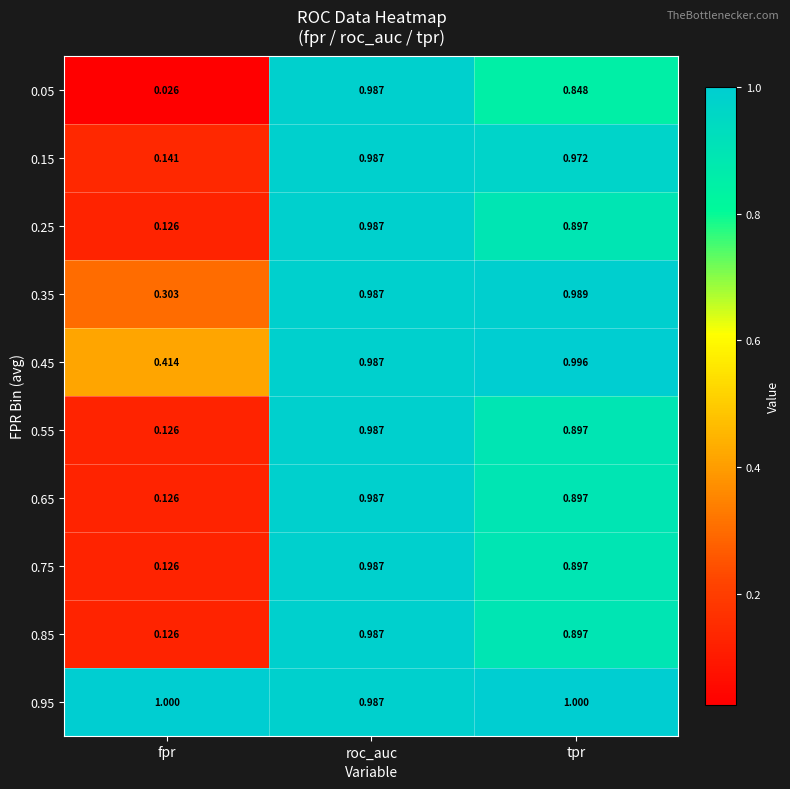

At which category is the sum across all series the highest?

roc_auc